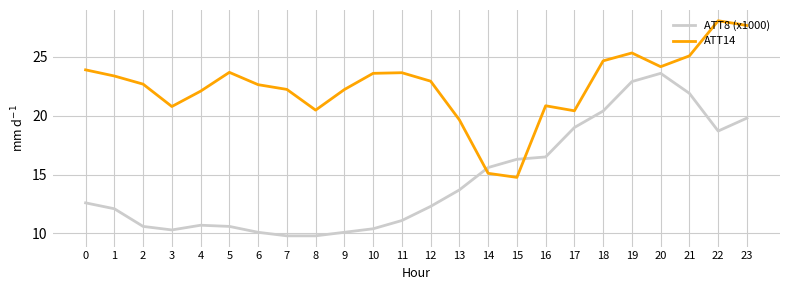

The value of ATT14 at 18 is 24.7. True or false?

True